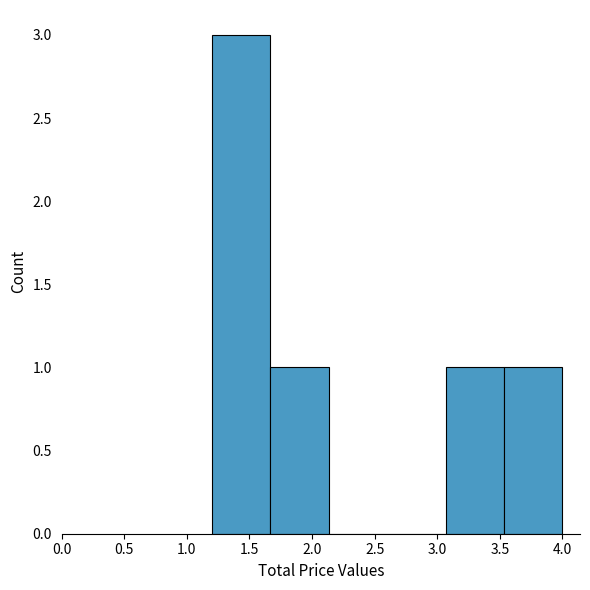

Reading left to right, list every bar in this chart as the range it spans on the x-axis followed by its height. Neither the bar edges nor the heights are printed on the chart, so give them approximately, as read against the axes.

1.20 to 1.65: 3
1.65 to 2.15: 1
2.15 to 2.60: 0
2.60 to 3.05: 0
3.05 to 3.55: 1
3.55 to 4.00: 1